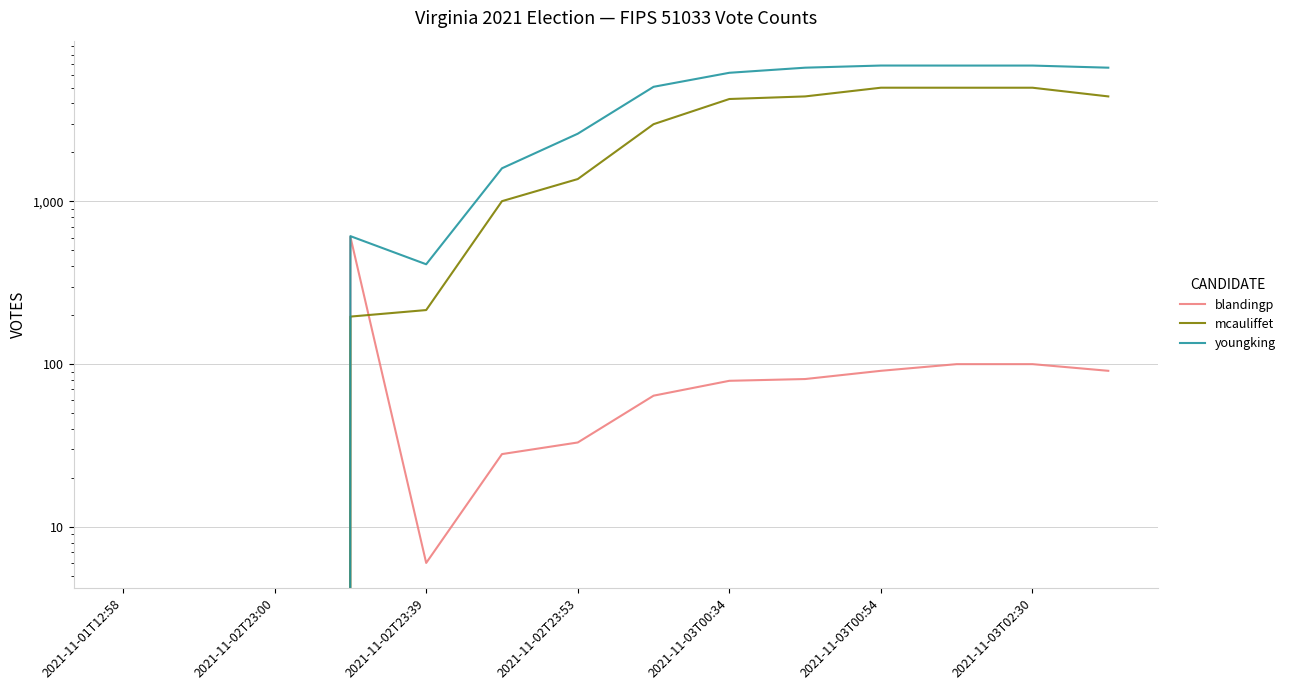

How many values in youngking are above zero?

11